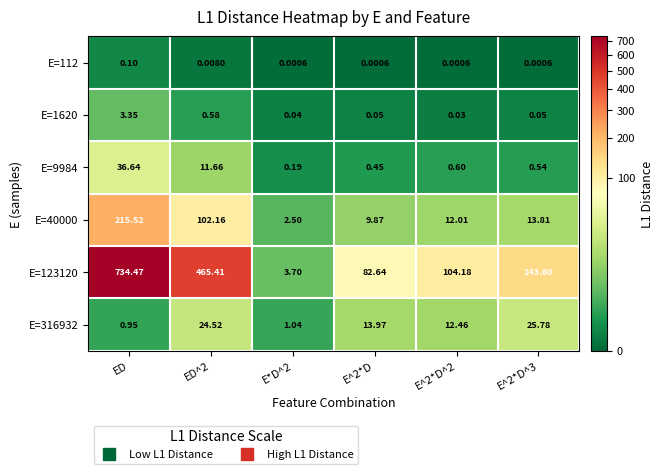

Where does the E=123120 series first go above 143?

ED